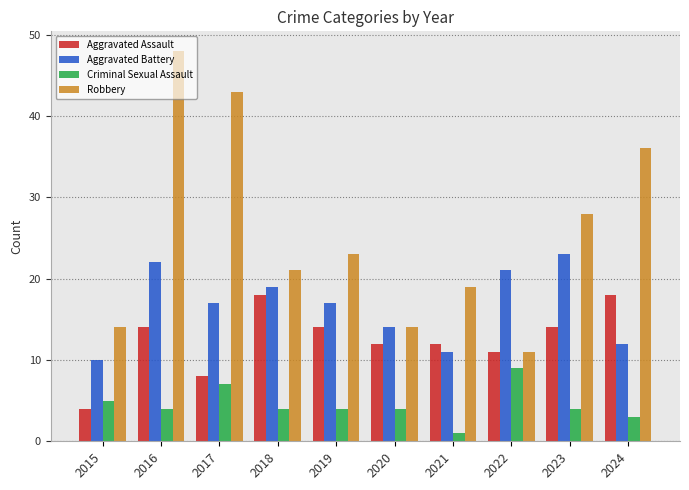

Which category has the lowest value across all series?

2021